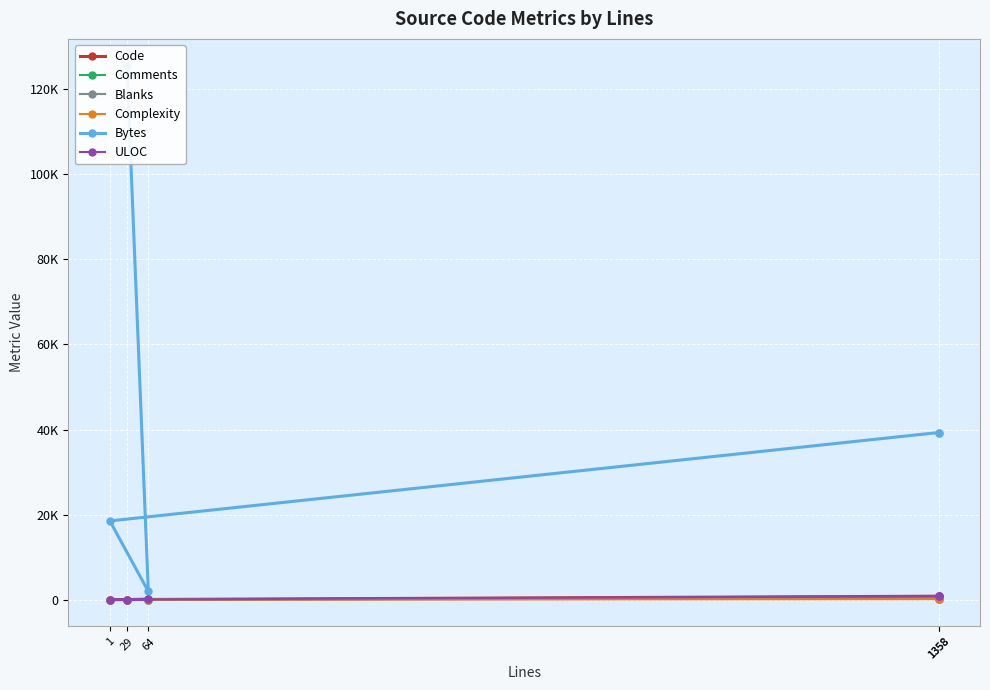

How many data points in Complexity are above 12?

2